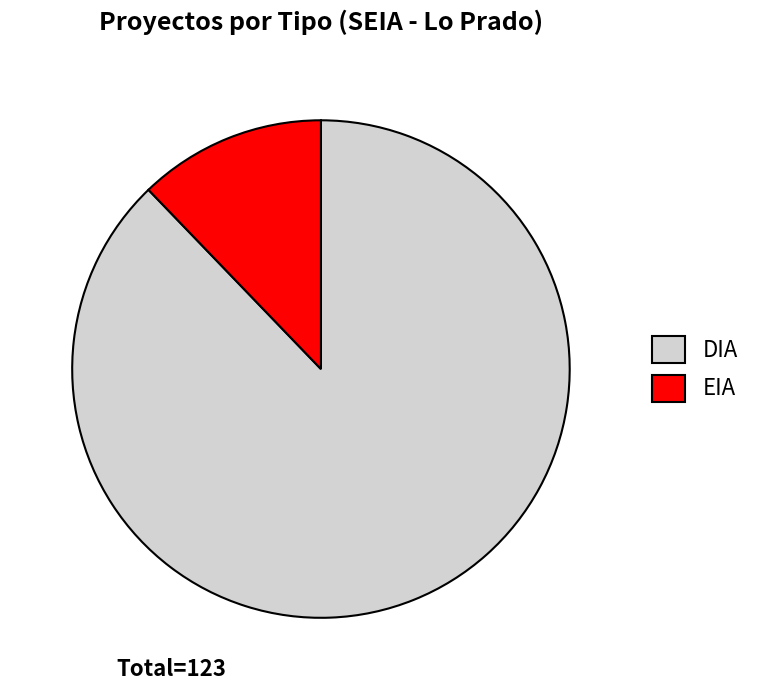

Which has a higher value, DIA or EIA?

DIA